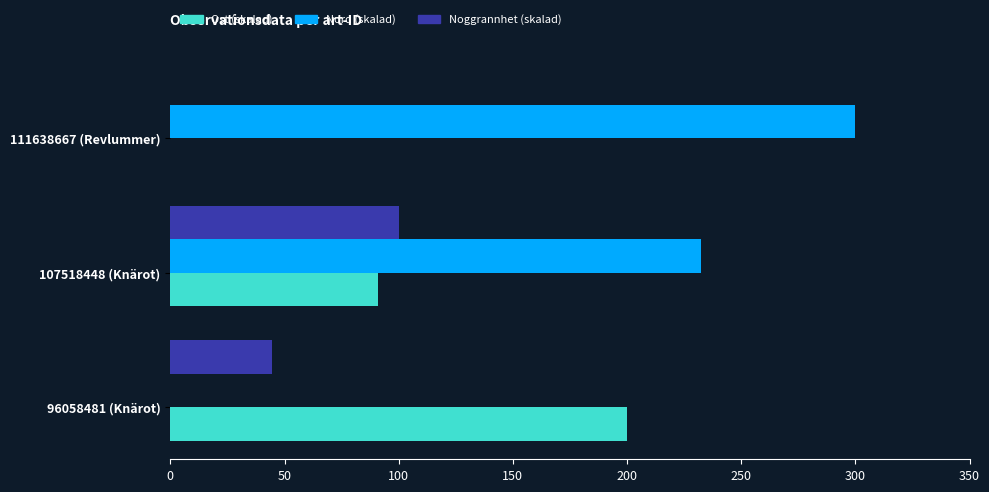

What is the greatest value displayed?

300.0